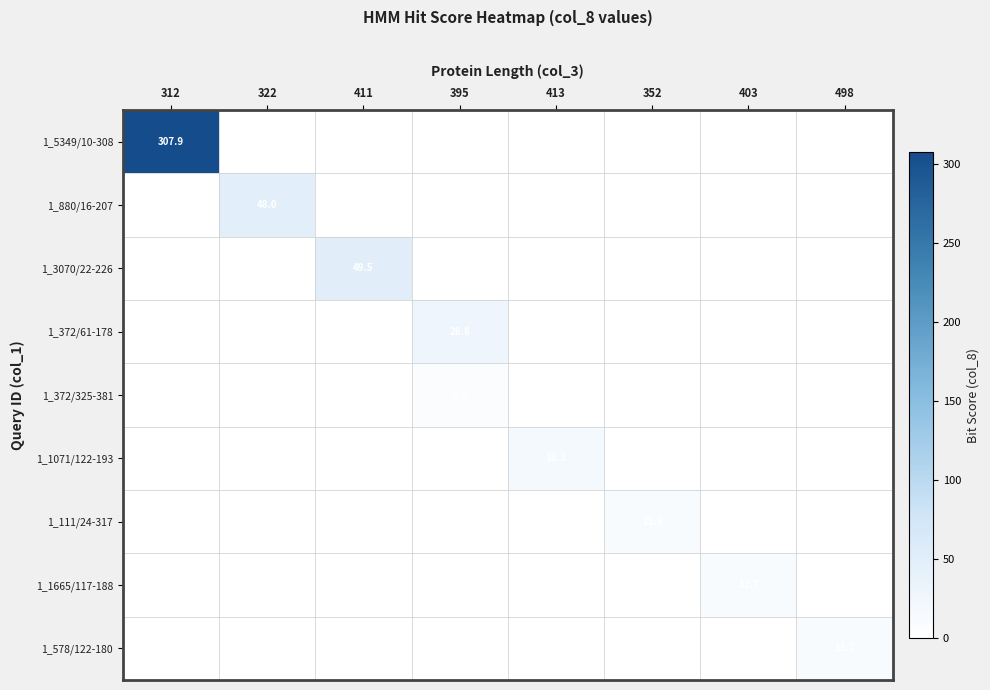

Is it true that 1_372/325-381 equals 3.2 at 395?

False